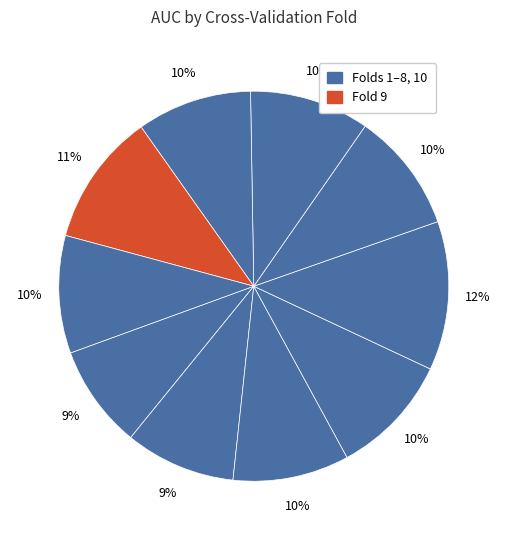

Count the number of slices in the pie.

10